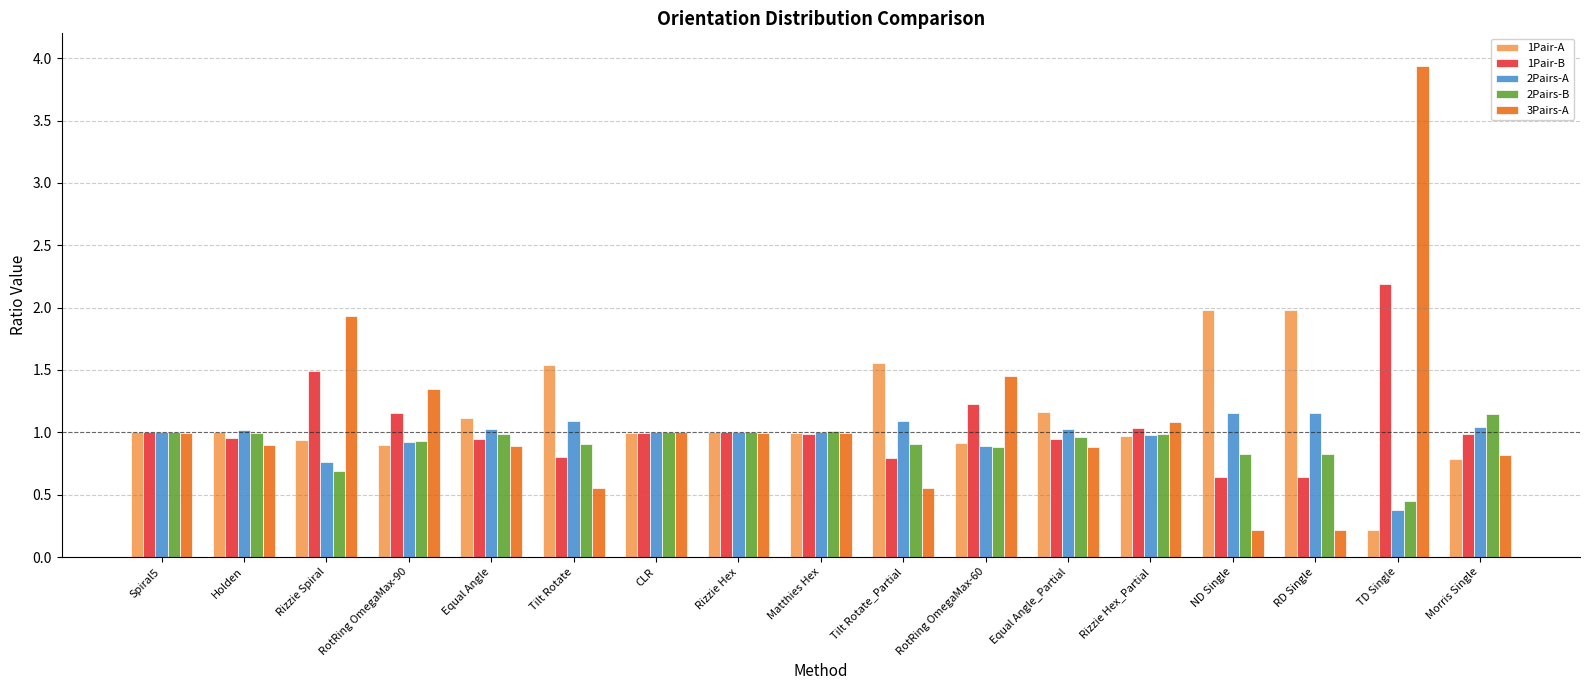

At which label does 2Pairs-B reach its peak?

Morris Single